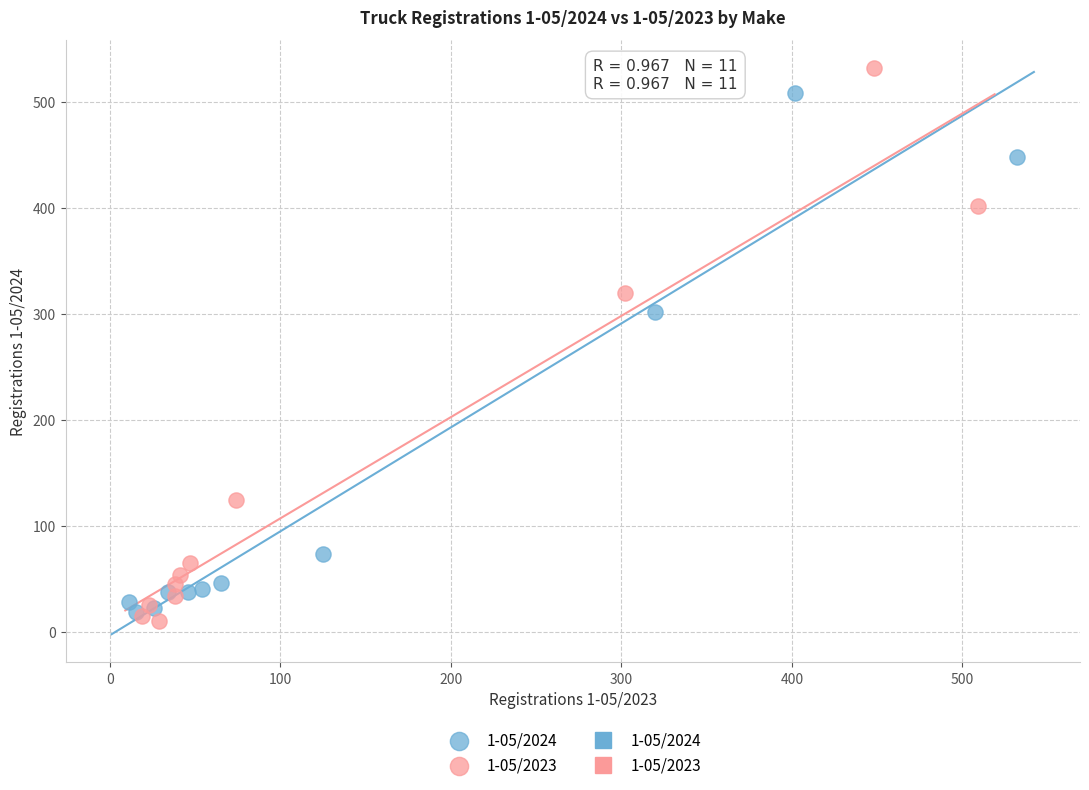

Which series has the widest spread of Y values?

1-05/2023